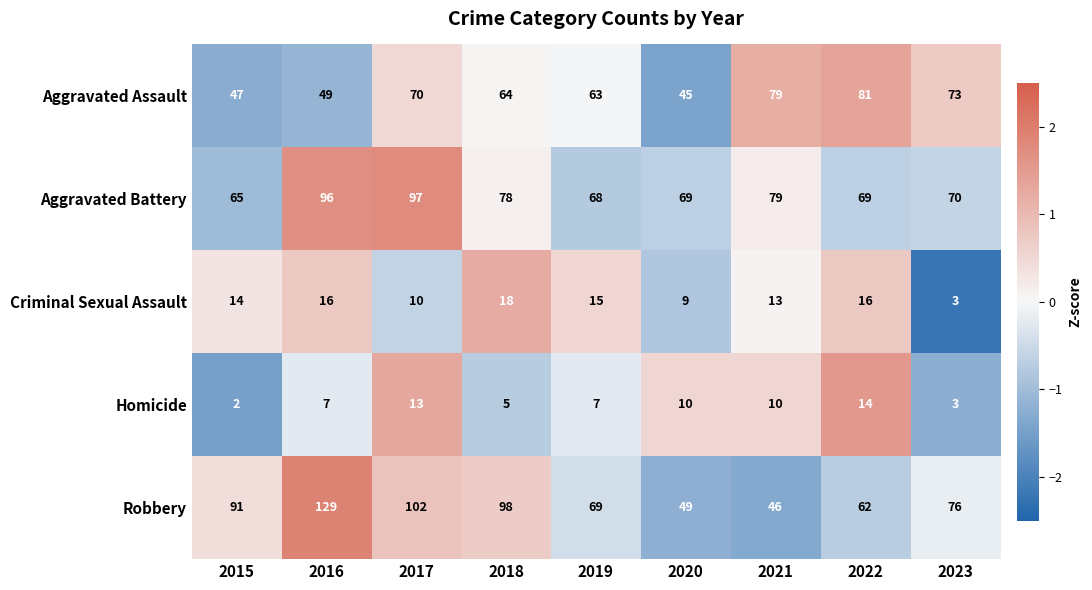

What value does the Aggravated Battery series have at 2021?

79